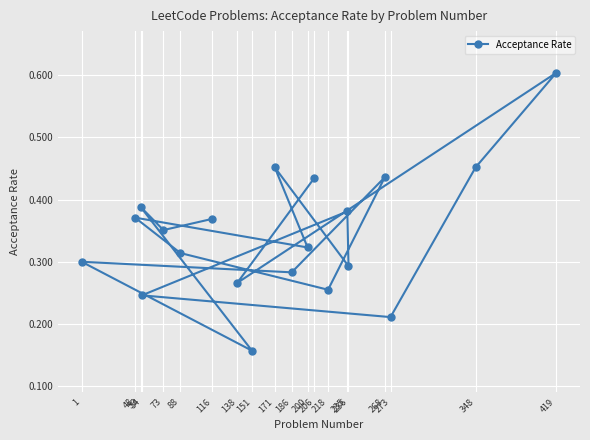

What is the difference between the maximum and second lowest values?

0.4